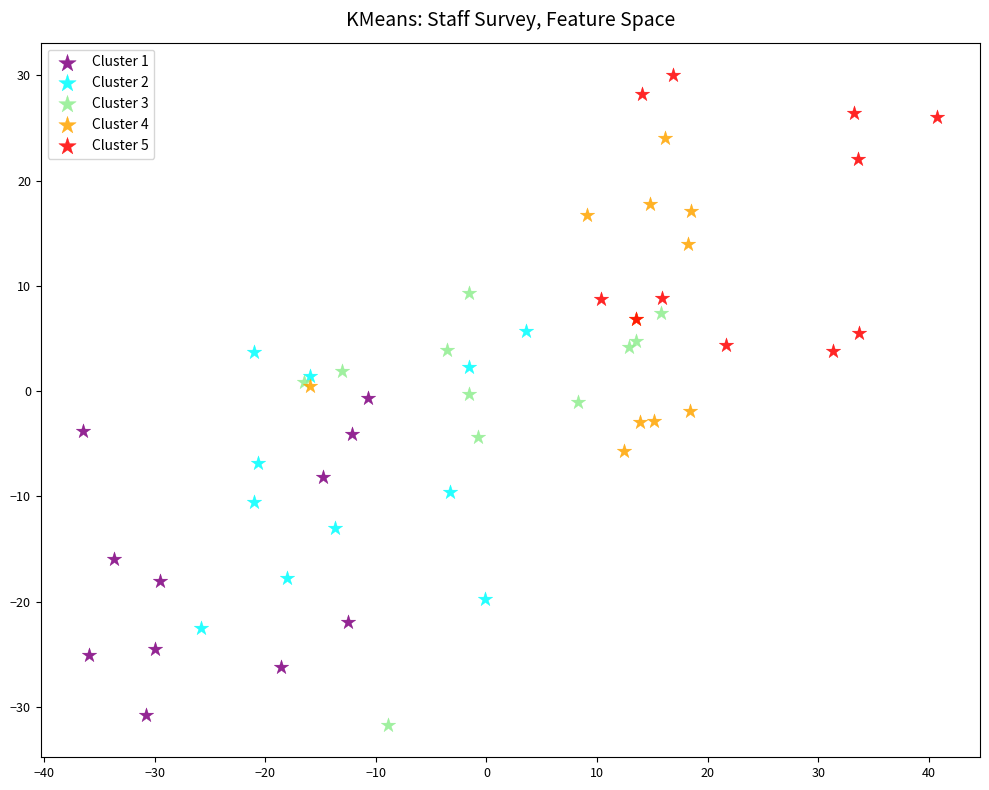

Which series has the largest Y range (max minus min)?

Cluster 3